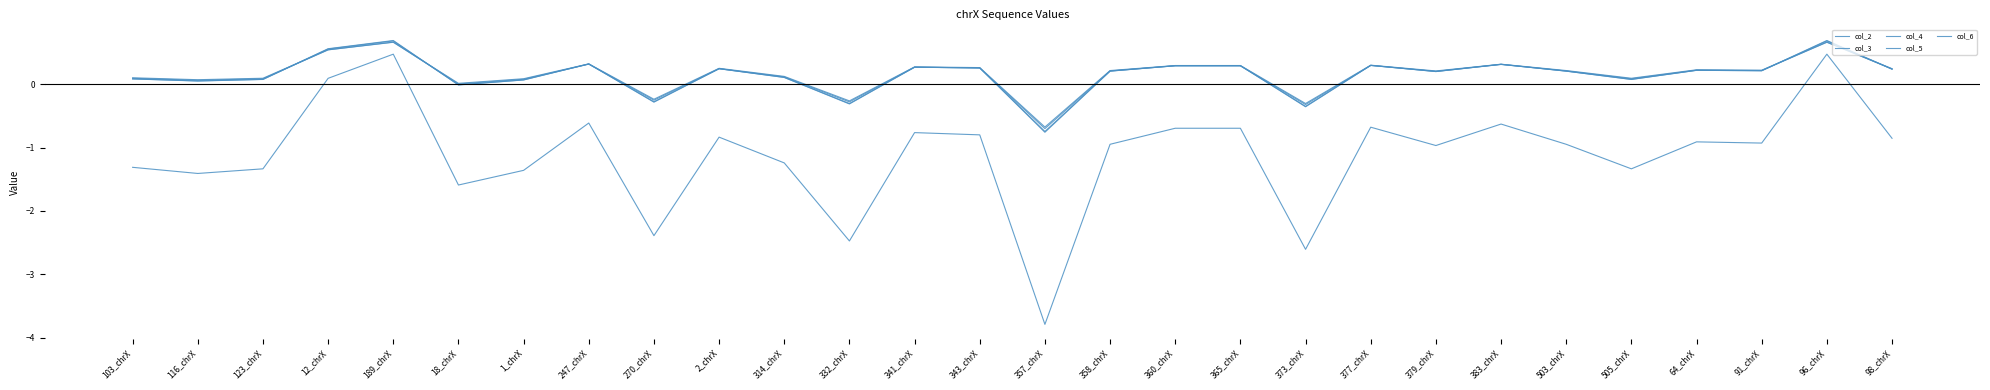

At which category is the sum across all series the highest?

189_chrX